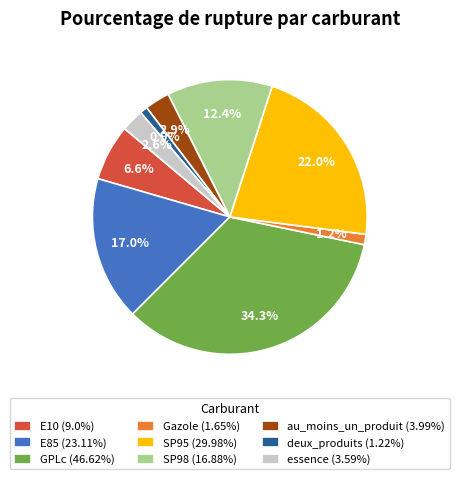

How many slices are in this pie chart?

9